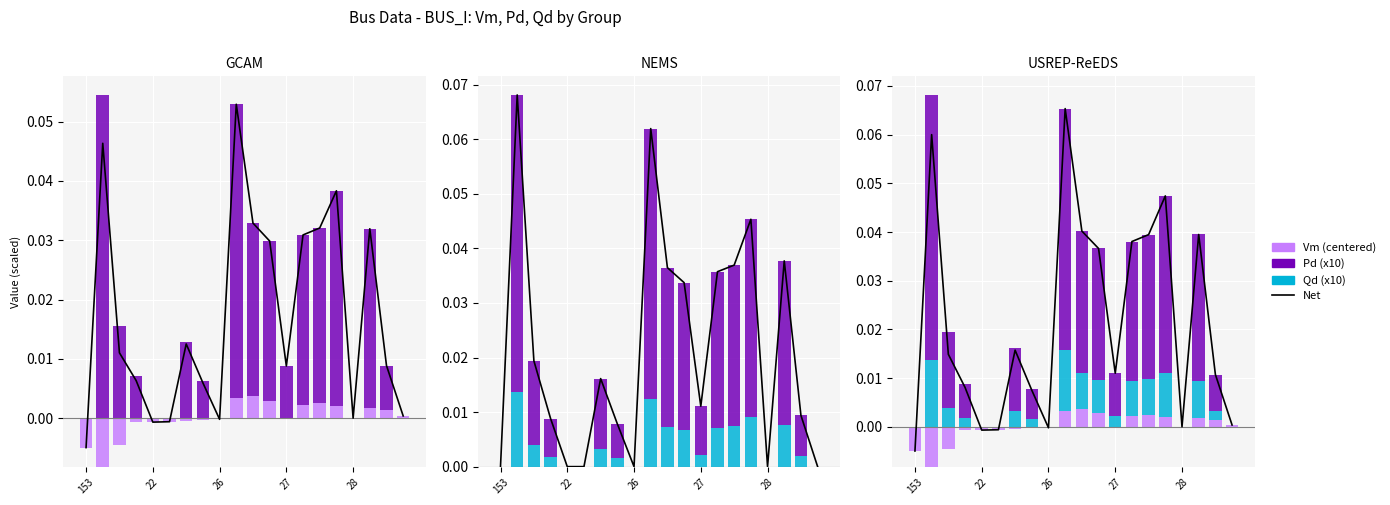

Count the number of data series in this chart.

4